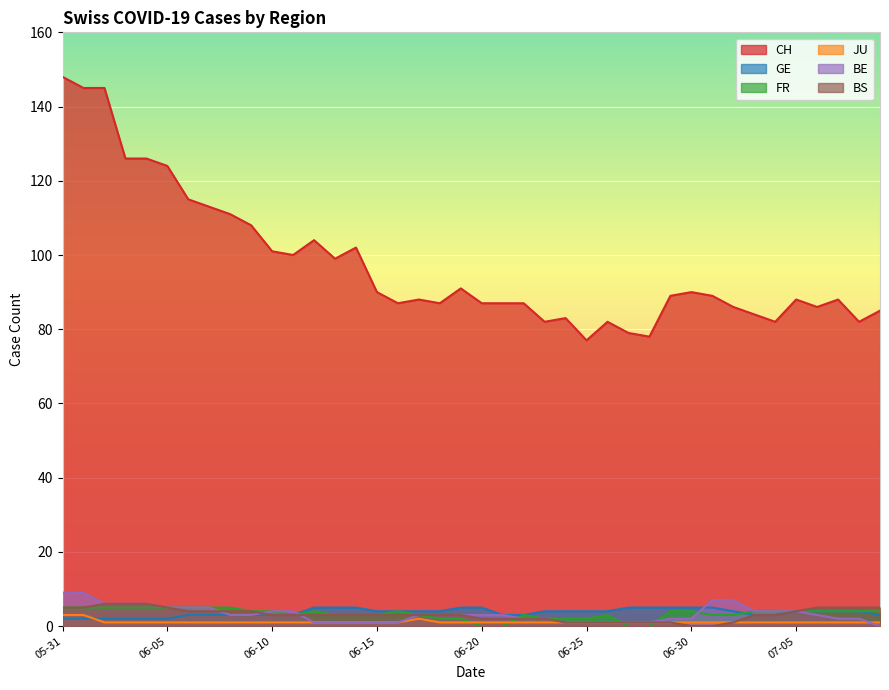

How many lines are shown in the chart?

6